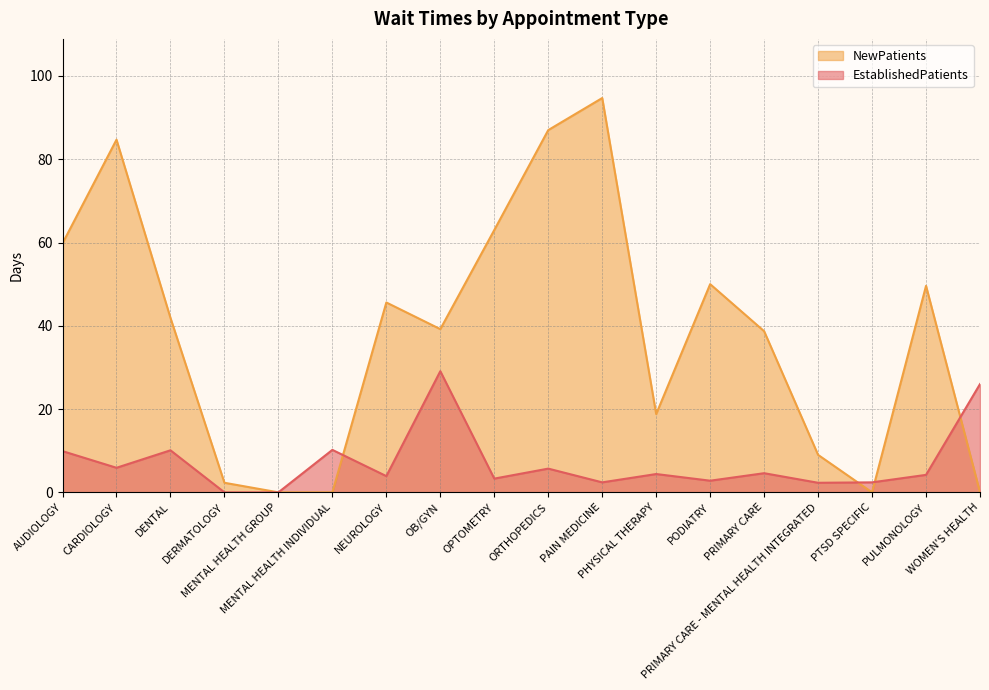

How many interior local valleys does the EstablishedPatients series have?

6